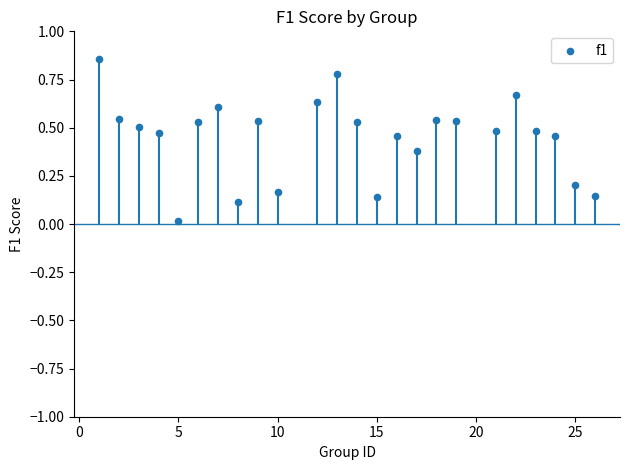

What is the range of Y values (max minus min)?

0.8